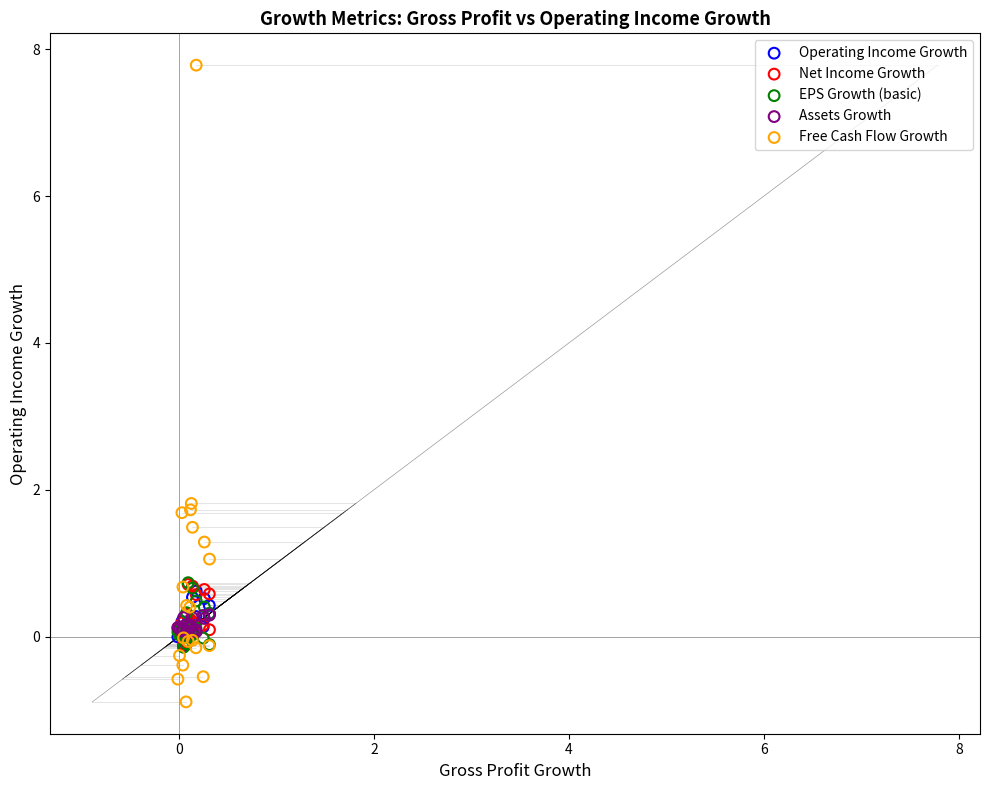

What are all the series names shown in the legend?

Operating Income Growth, Net Income Growth, EPS Growth (basic), Assets Growth, Free Cash Flow Growth